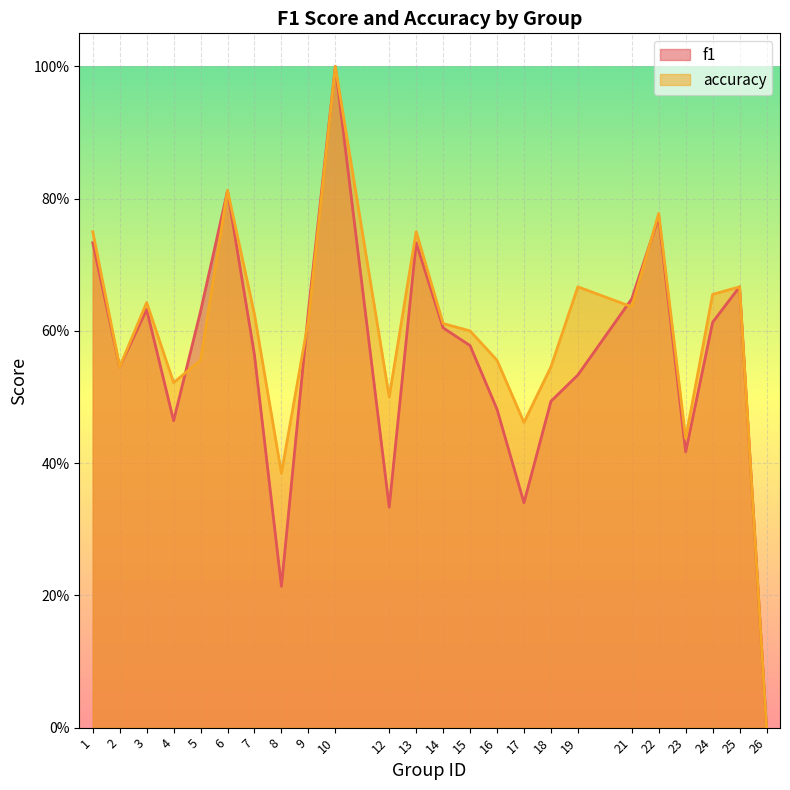

What is the value of the accuracy point at the 4th from the left?

0.5